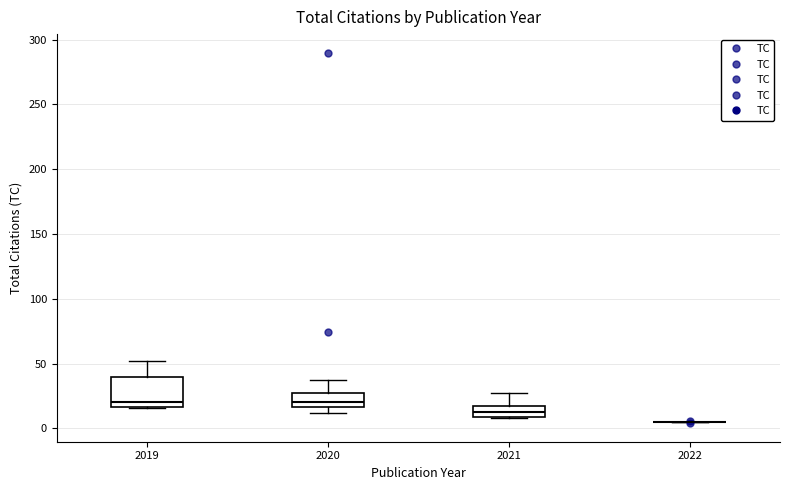

Reading left to right, read every box against the y-axis: the position of its median line, the range the box covers, and the ends of its whiskers. The values are not printed on the chart, so give them approximately, as read against the axis.

2019: median 20, box 15 to 40, whiskers 15 to 50
2020: median 20, box 15 to 25, whiskers 10 to 35
2021: median 15 (inside the box), box 10 to 15, whiskers 10 to 25
2022: box collapsed to a line at 5, whiskers 5 to 5